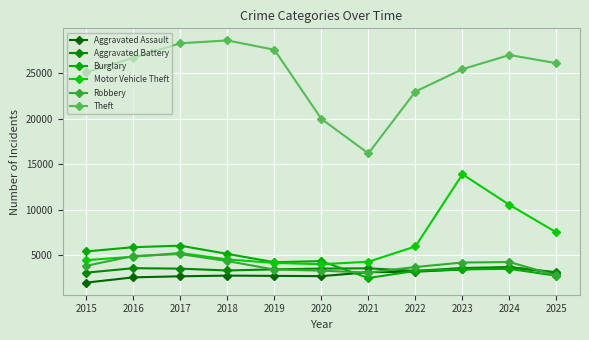

How many times do Robbery and Motor Vehicle Theft cross each other?

2